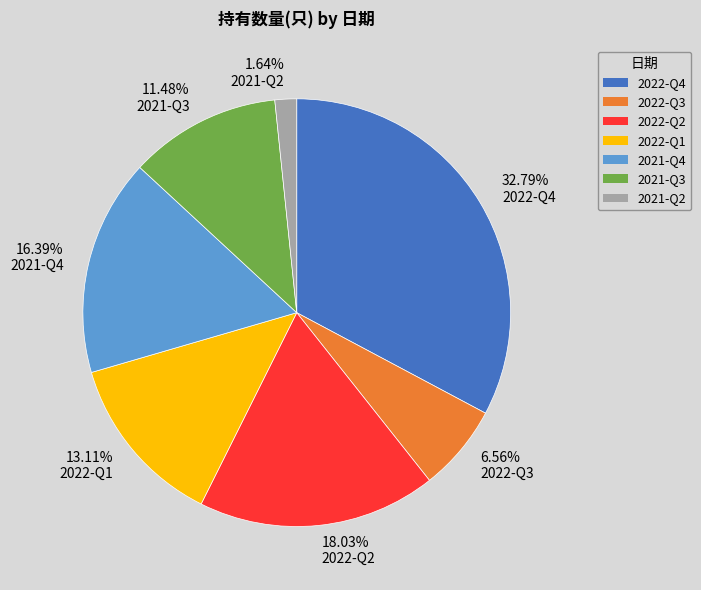

What is the ratio of the value at 2021-Q2 to the value at 2021-Q4?

0.1